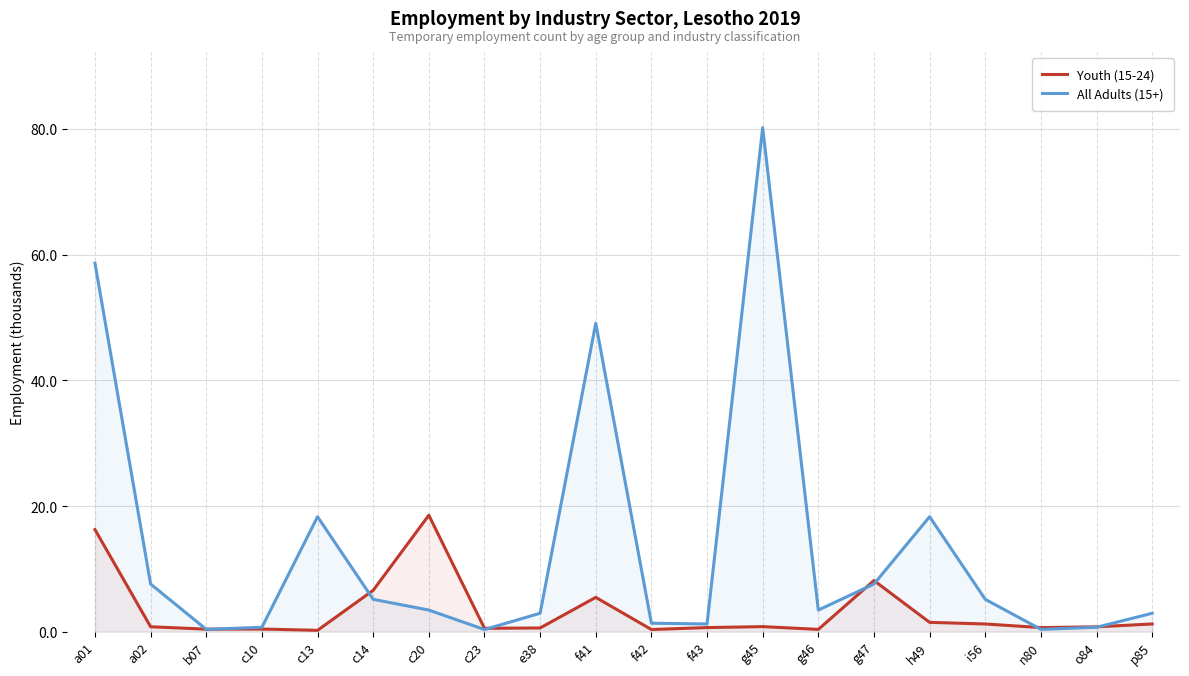

What are all the series names shown in the legend?

Youth (15-24), All Adults (15+)